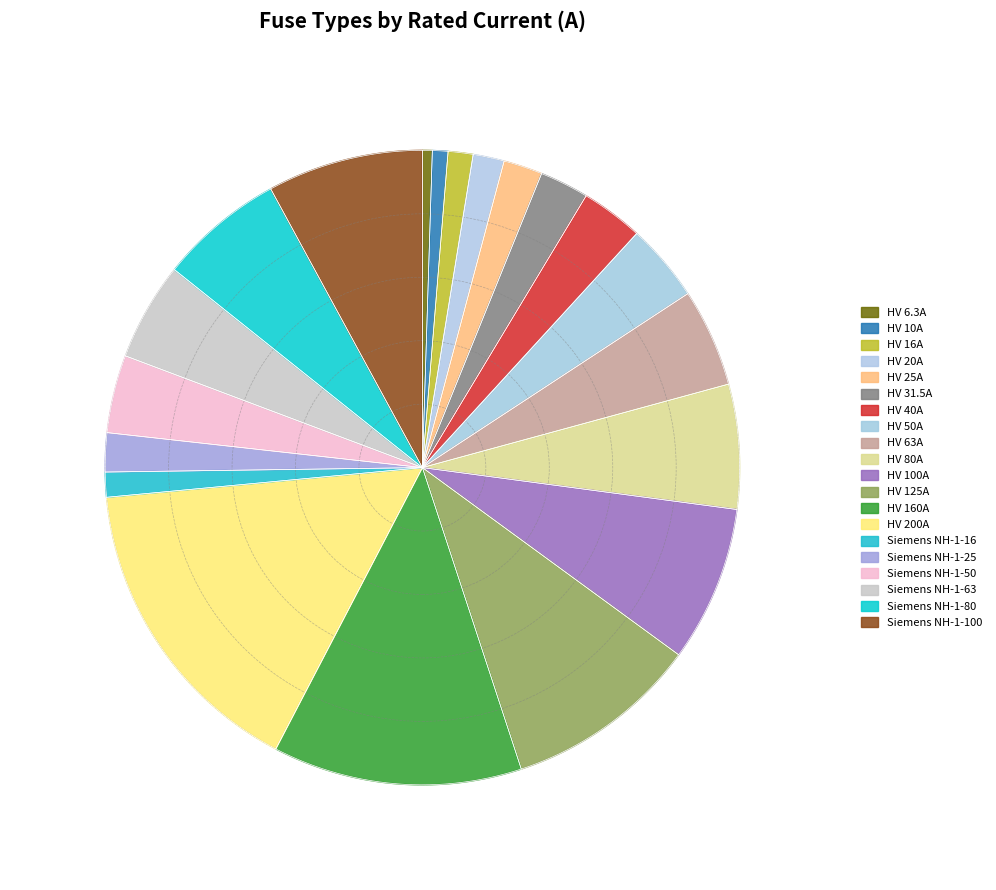

Is it true that HV 6.3A is 1% of the pie?

False